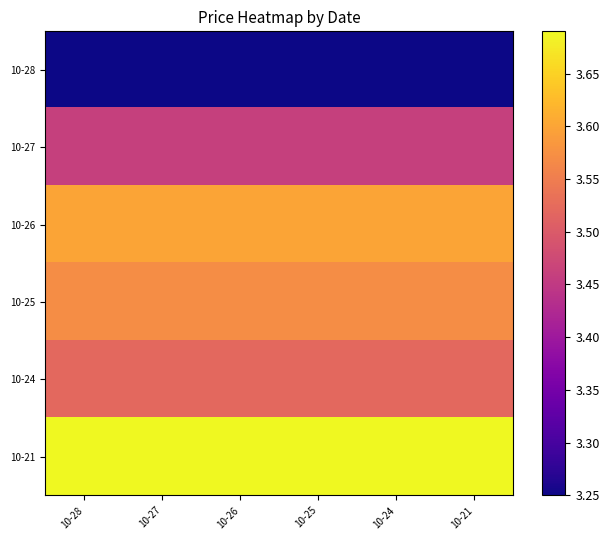

Reading left to right, transcribe all the data shown in this chart.

10-28: 10-28=3.2	10-27=3.2	10-26=3.2	10-25=3.2	10-24=3.2	10-21=3.2
10-27: 10-28=3.5	10-27=3.5	10-26=3.5	10-25=3.5	10-24=3.5	10-21=3.5
10-26: 10-28=3.6	10-27=3.6	10-26=3.6	10-25=3.6	10-24=3.6	10-21=3.6
10-25: 10-28=3.6	10-27=3.6	10-26=3.6	10-25=3.6	10-24=3.6	10-21=3.6
10-24: 10-28=3.5	10-27=3.5	10-26=3.5	10-25=3.5	10-24=3.5	10-21=3.5
10-21: 10-28=3.7	10-27=3.7	10-26=3.7	10-25=3.7	10-24=3.7	10-21=3.7